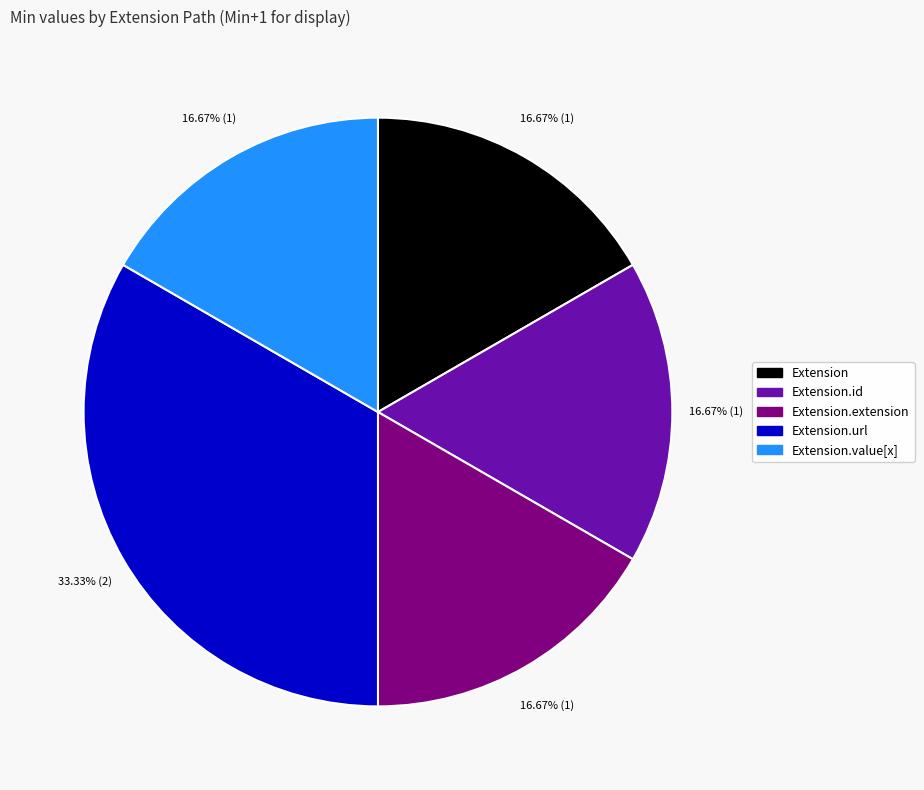

Is there a majority slice in this chart?

No